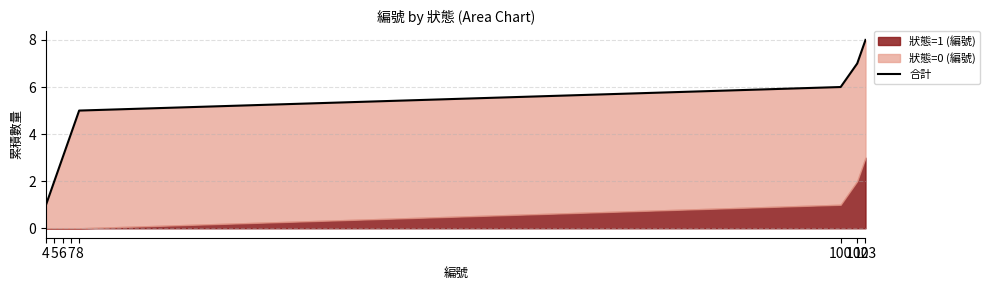

What is the difference between the maximum and minimum values?

7